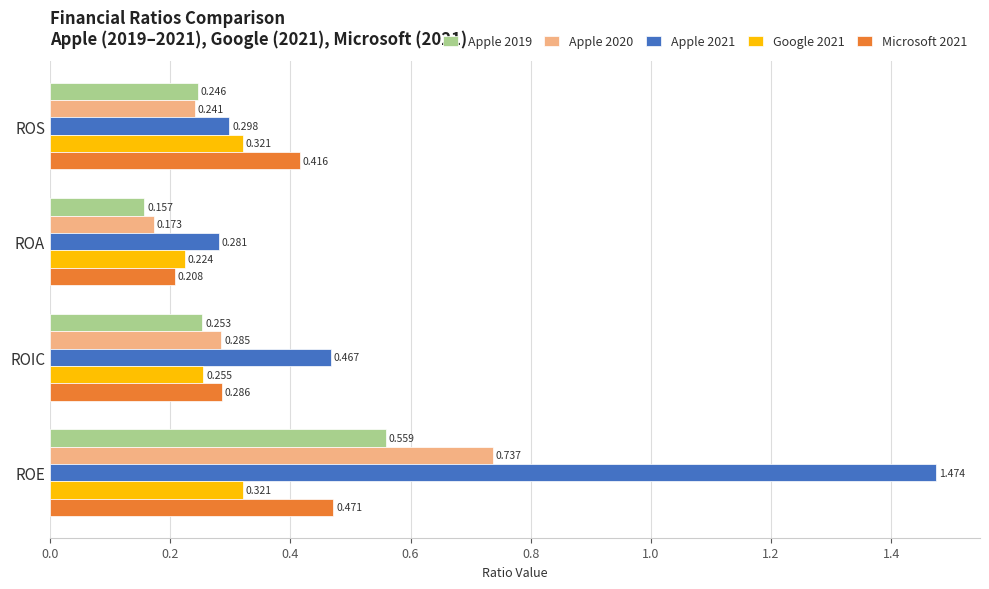

Which category has the highest value across all series?

ROE